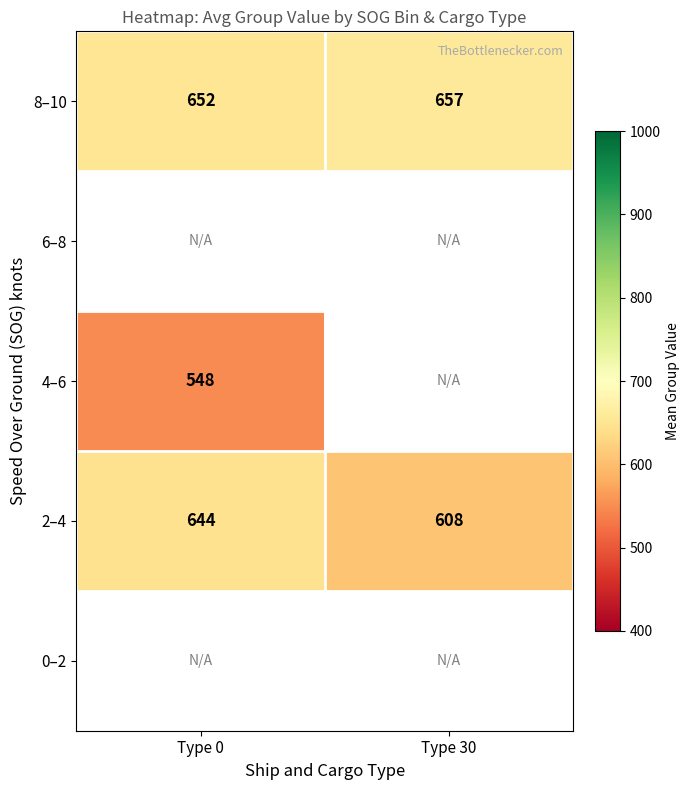

The 2–4 series shows 644.2 at Type 0. True or false?

True